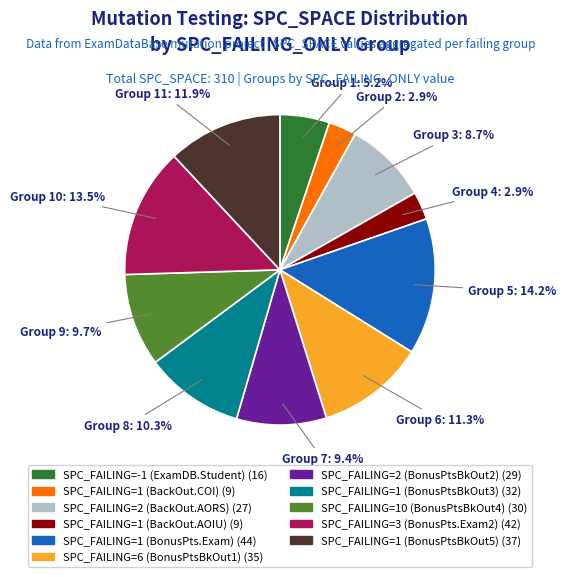

Does any single category account for the majority?

No